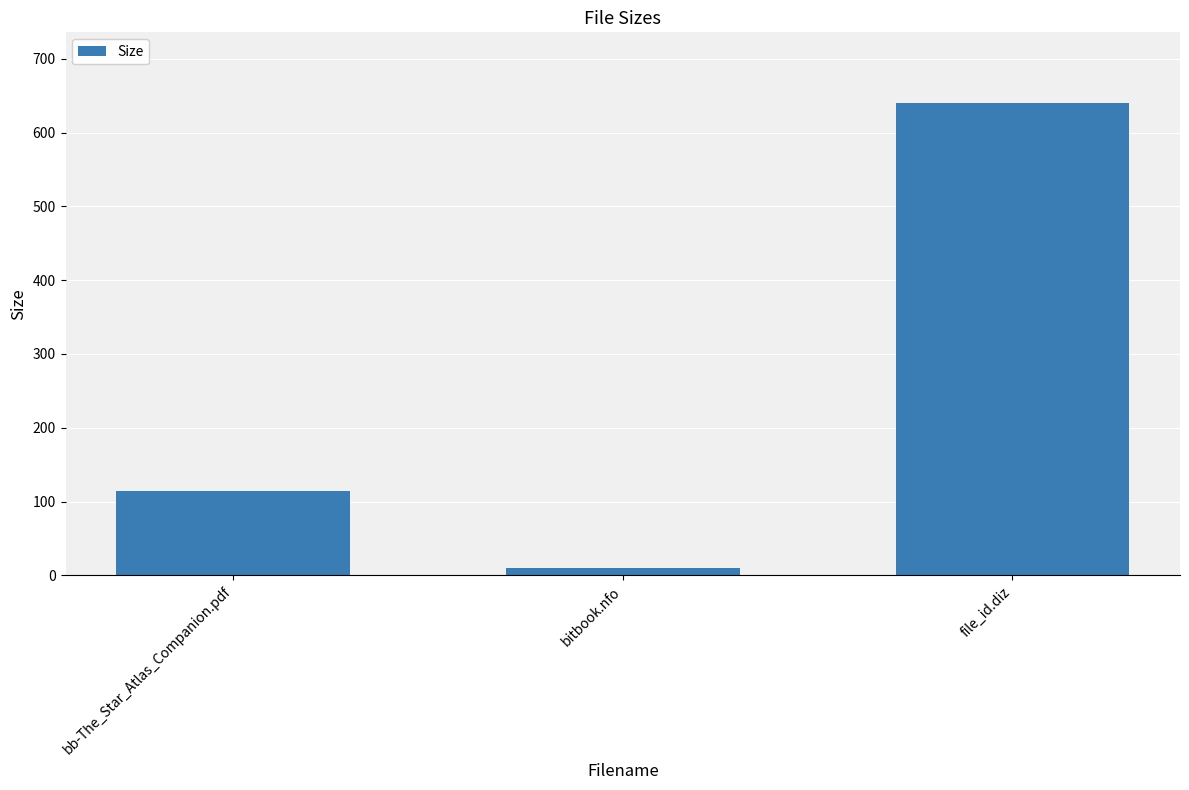

What is the change in value from bitbook.nfo to file_id.diz?

+629.8